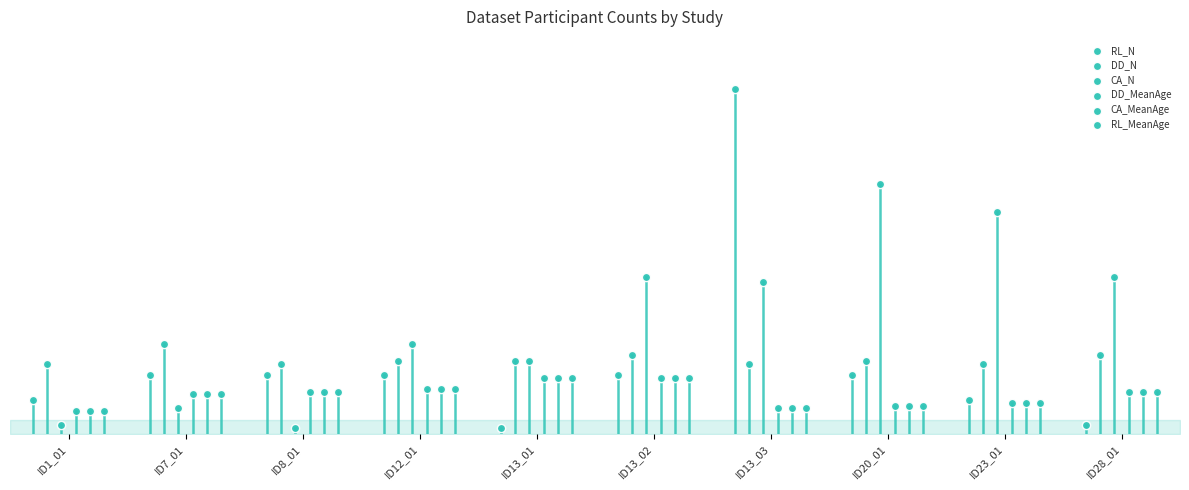

Which series contains the highest Y value?

RL_N